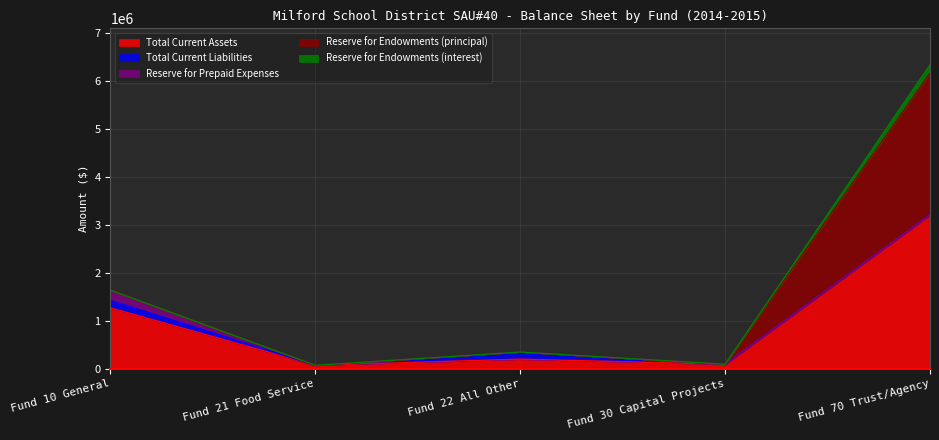

Which has a higher value, Fund 30 Capital Projects or Fund 10 General?

Fund 10 General